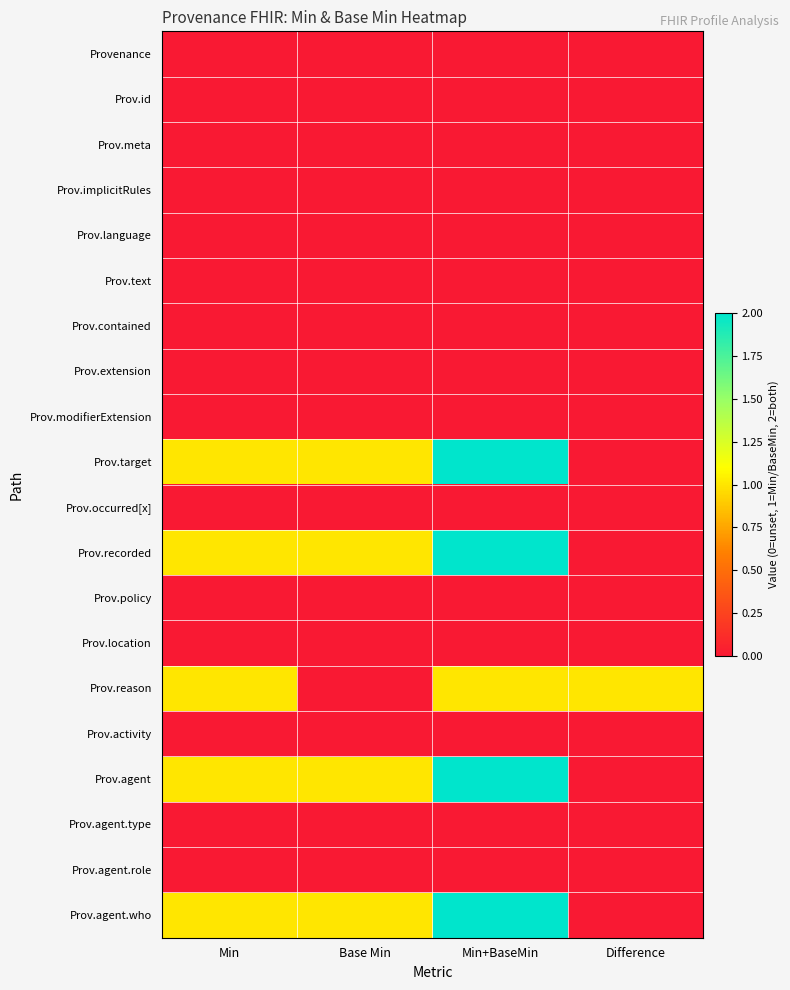

Rank the series by their maximum value, from lowest to highest.

Provenance, Prov.id, Prov.meta, Prov.implicitRules, Prov.language, Prov.text, Prov.contained, Prov.extension, Prov.modifierExtension, Prov.occurred[x], Prov.policy, Prov.location, Prov.activity, Prov.agent.type, Prov.agent.role, Prov.reason, Prov.target, Prov.recorded, Prov.agent, Prov.agent.who